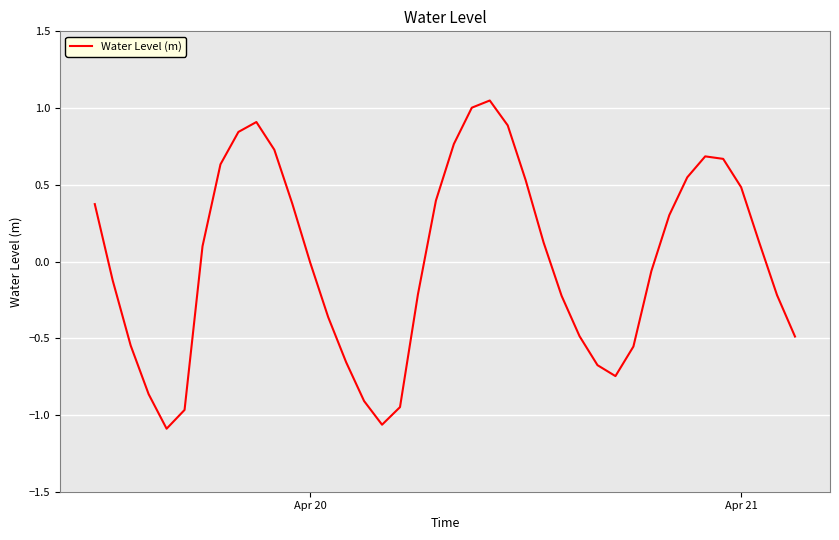

What is the difference between the maximum and minimum values?

2.1